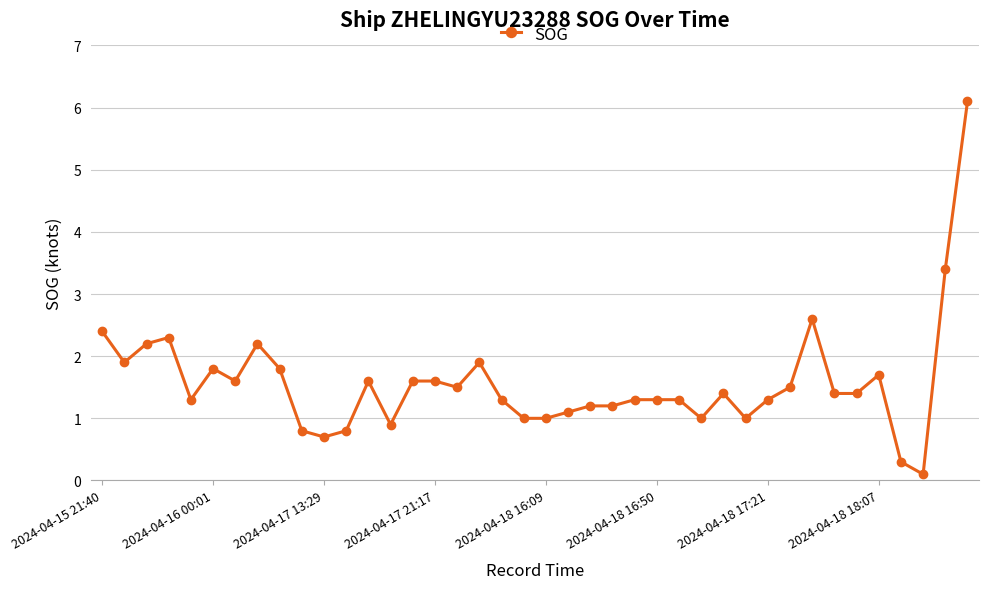

What is the greatest value displayed?

6.1